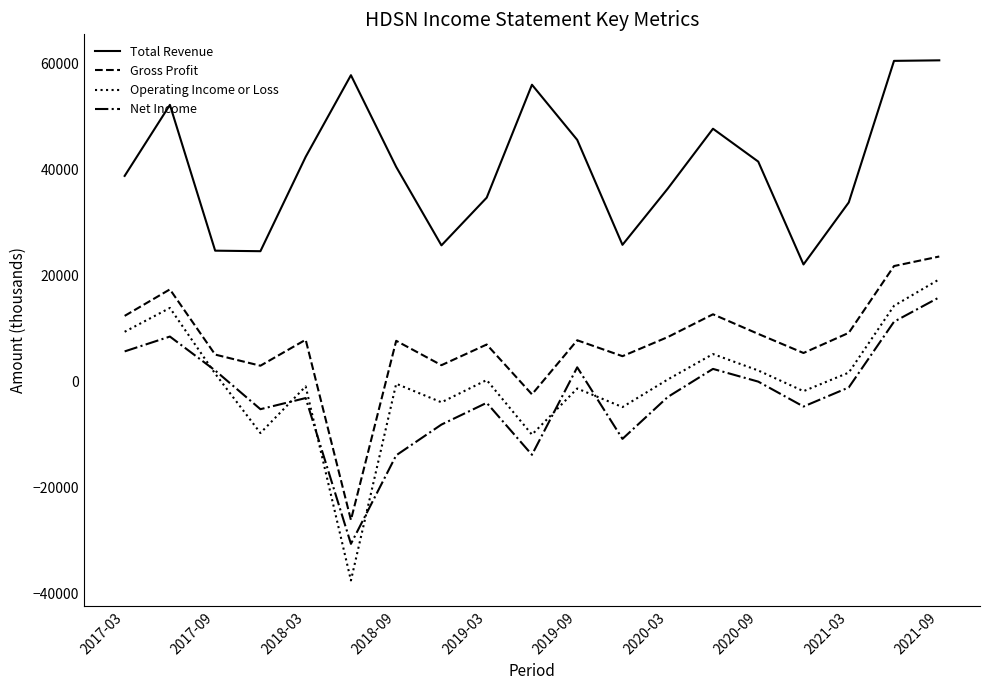

Is this an area chart (filled region under the line)?

No